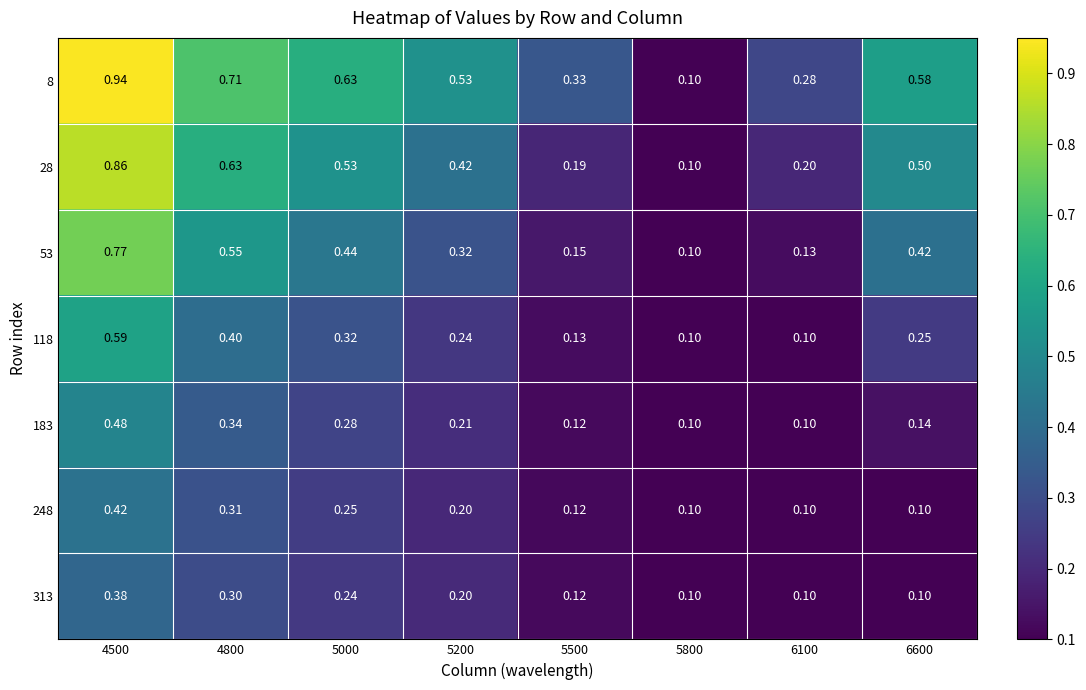

Is the value of 53 at 5200 greater than the value of 313 at 5200?

Yes